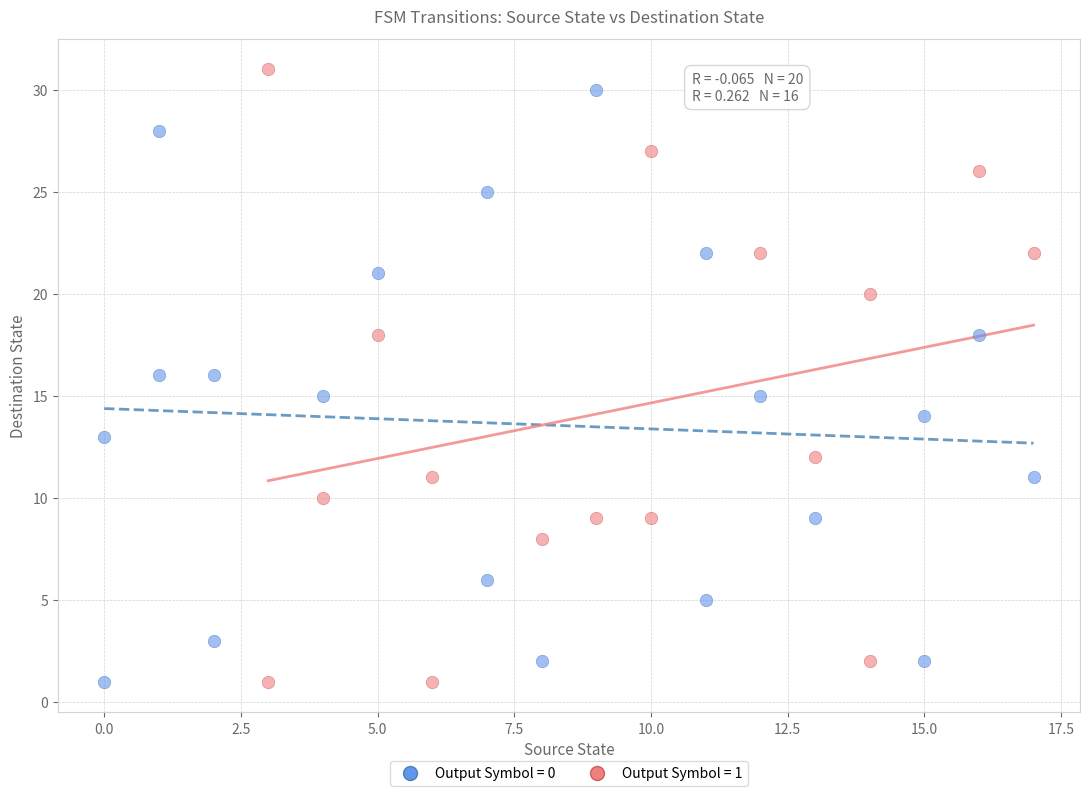

What are all the series names shown in the legend?

Output Symbol = 0, Output Symbol = 1